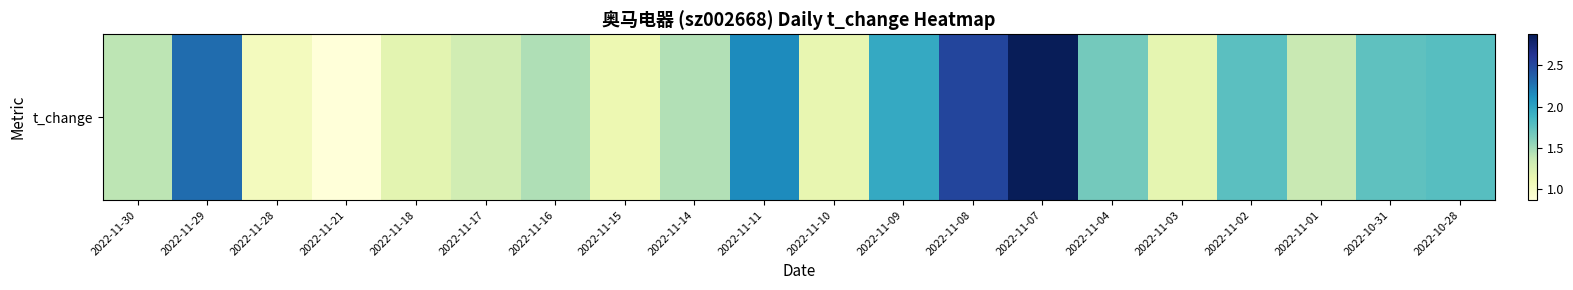

Which has a higher value, 2022-11-10 or 2022-11-03?

2022-11-03